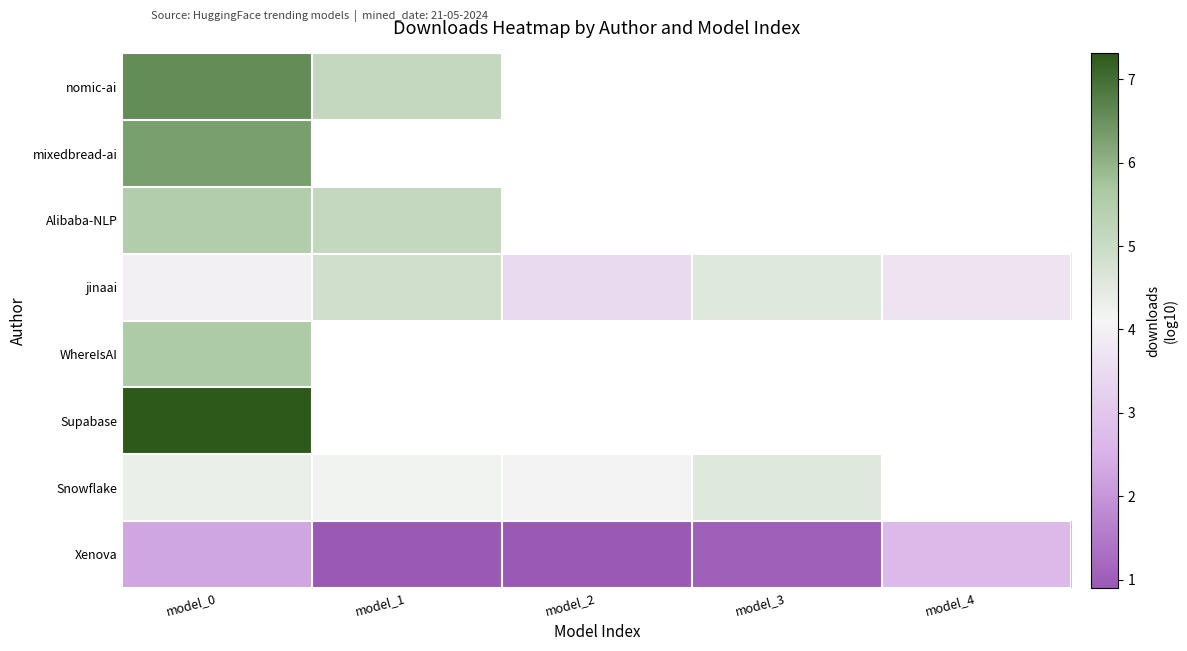

What is the difference between the maximum and minimum values in the Alibaba-NLP series?

0.4